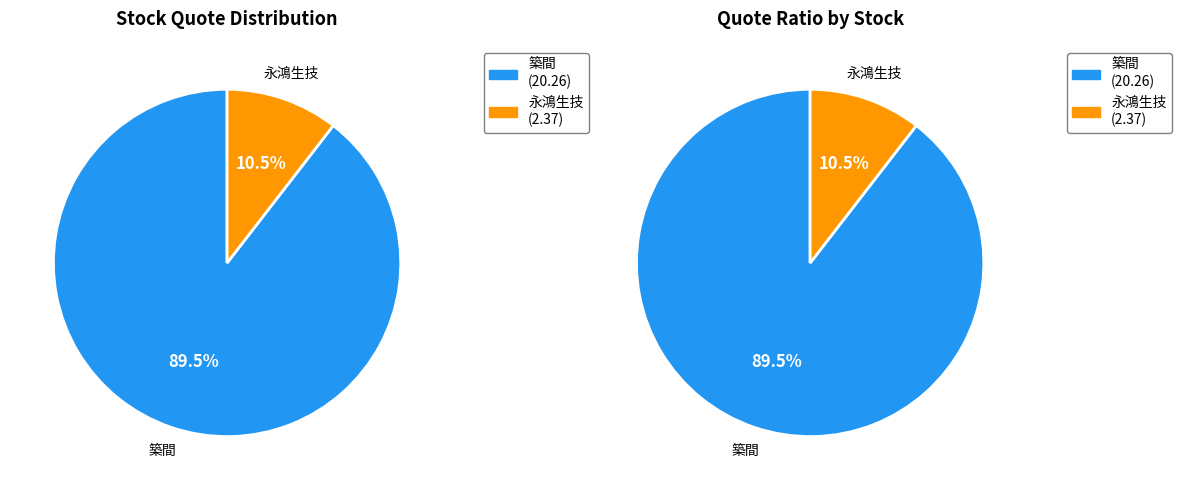

Does 6936 represent more than half of the total?

No